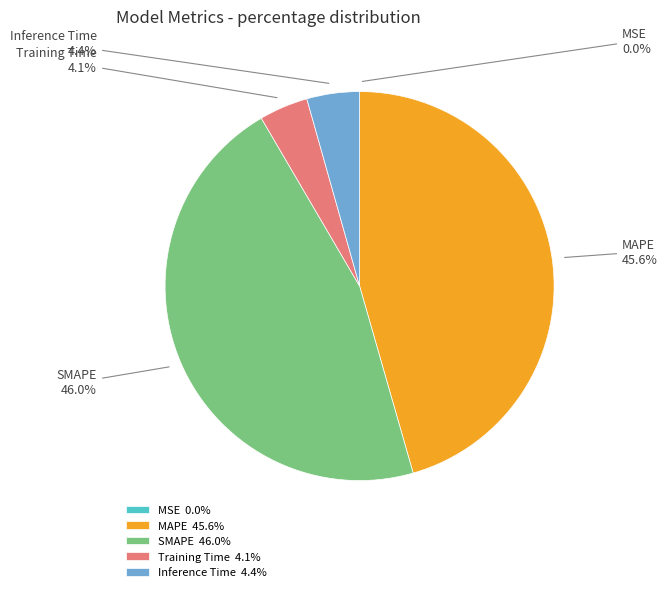

Does MAPE account for over 50% of the chart?

No